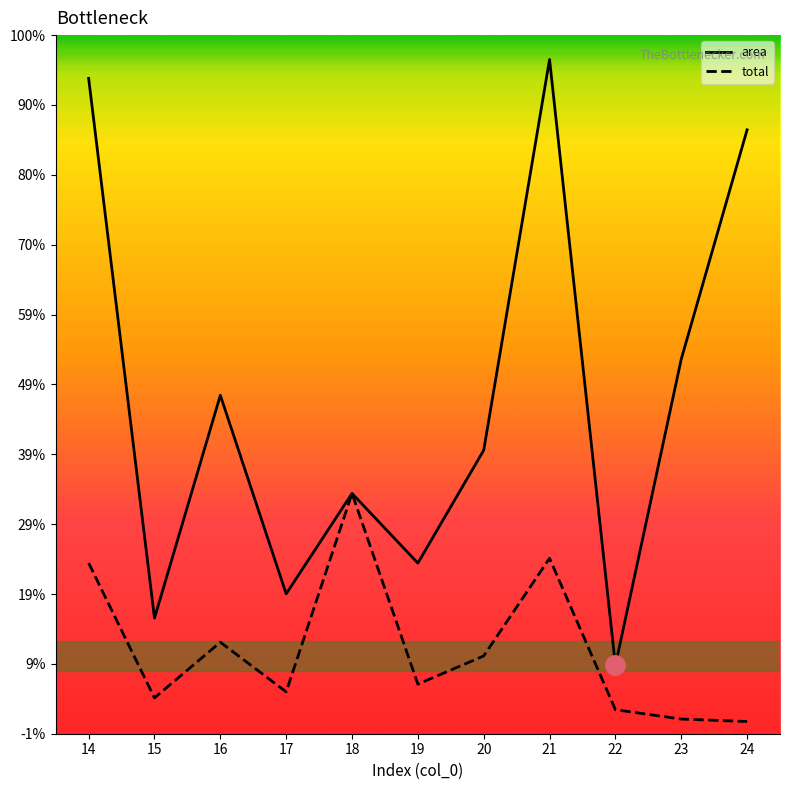

List the labels in order of total value, smallest first.

24, 23, 22, 15, 17, 19, 20, 16, 14, 21, 18